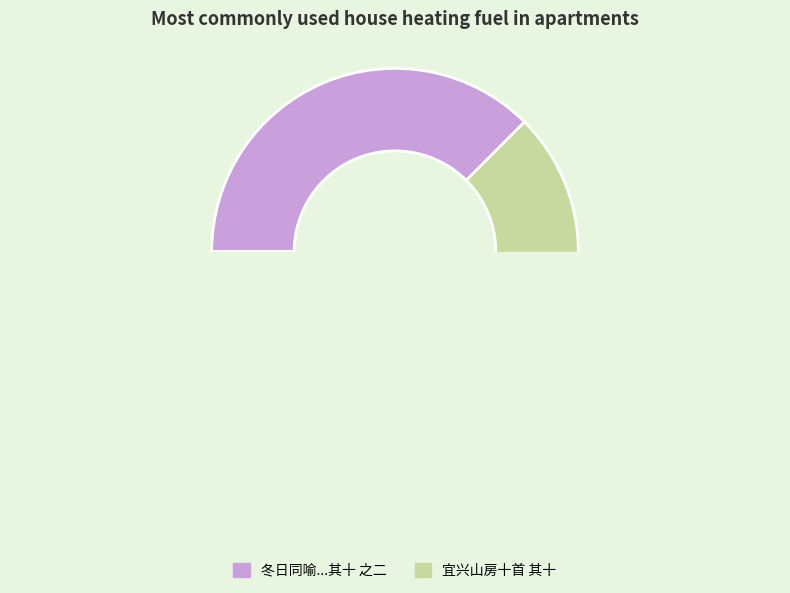

Combined, do 冬日同喻水部赵观察赵徐章叶郭郑六孝廉赵唐童范四文学游灵洞山房十首 其十 之二 and 宜兴山房十首 其十 account for over 50%?

Yes